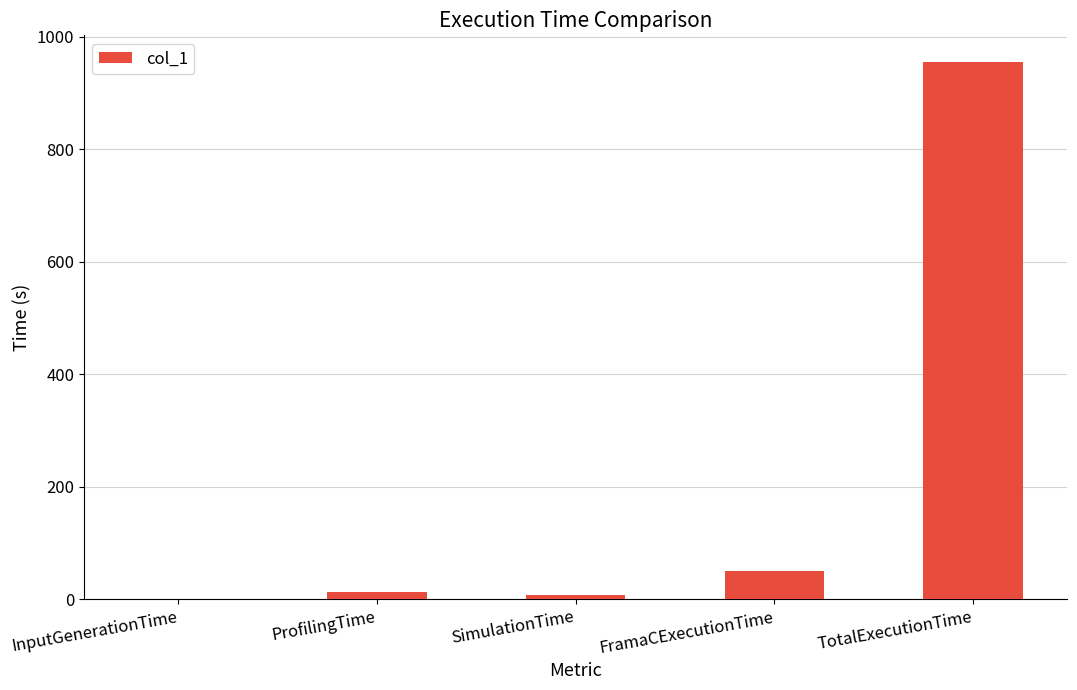

Which has a higher value, FramaCExecutionTime or InputGenerationTime?

FramaCExecutionTime